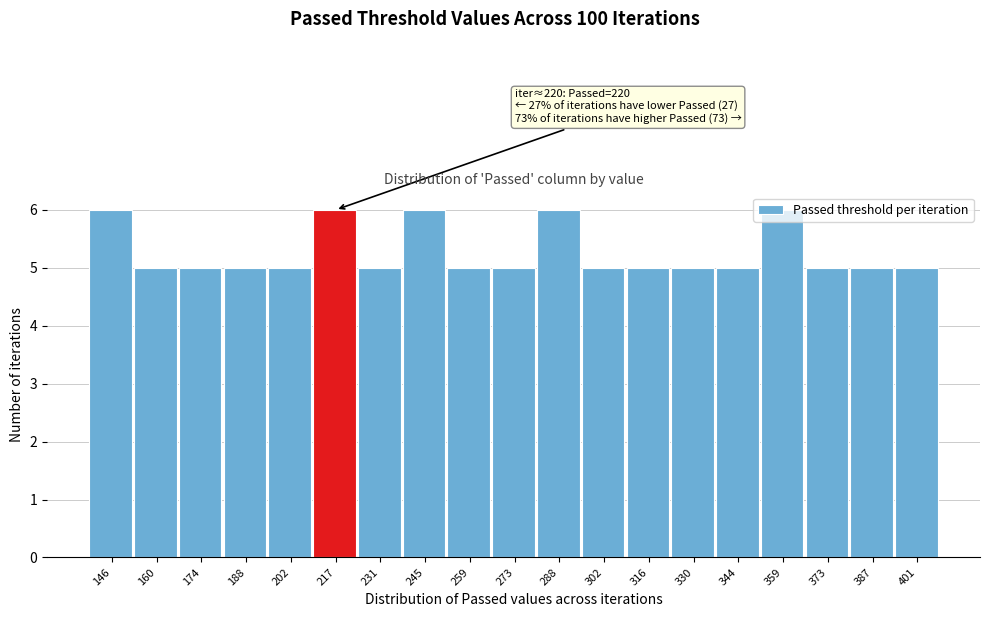

What is the value of the 1st bar from the left?

6